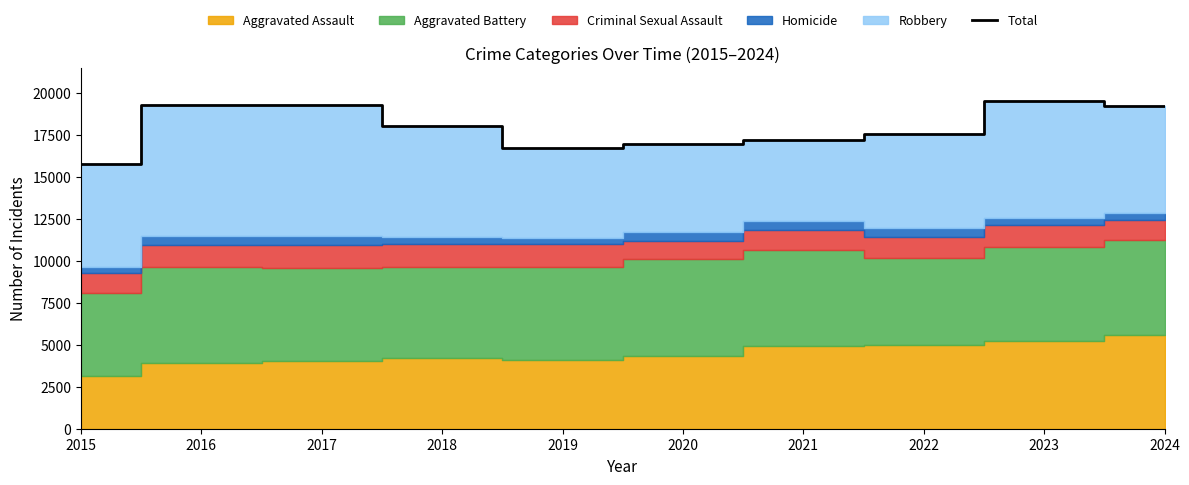

Rank the categories by value from lowest to highest.

2015, 2019, 2020, 2021, 2022, 2018, 2024, 2016, 2017, 2023